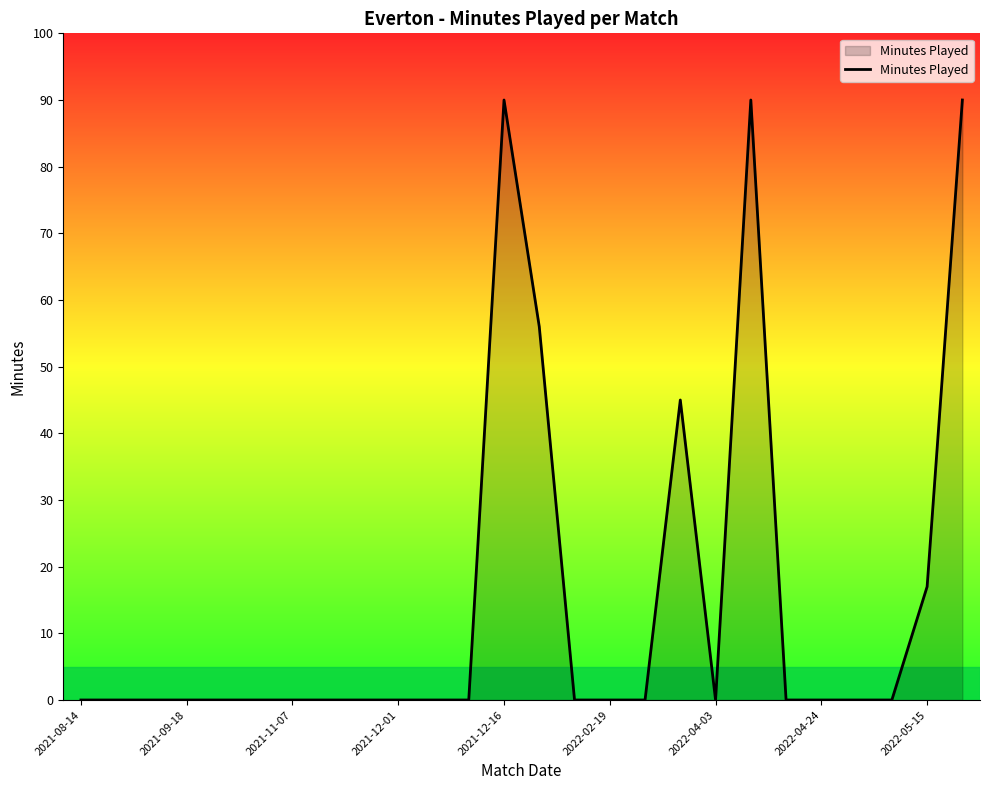

What is the difference between the maximum and minimum values?

90